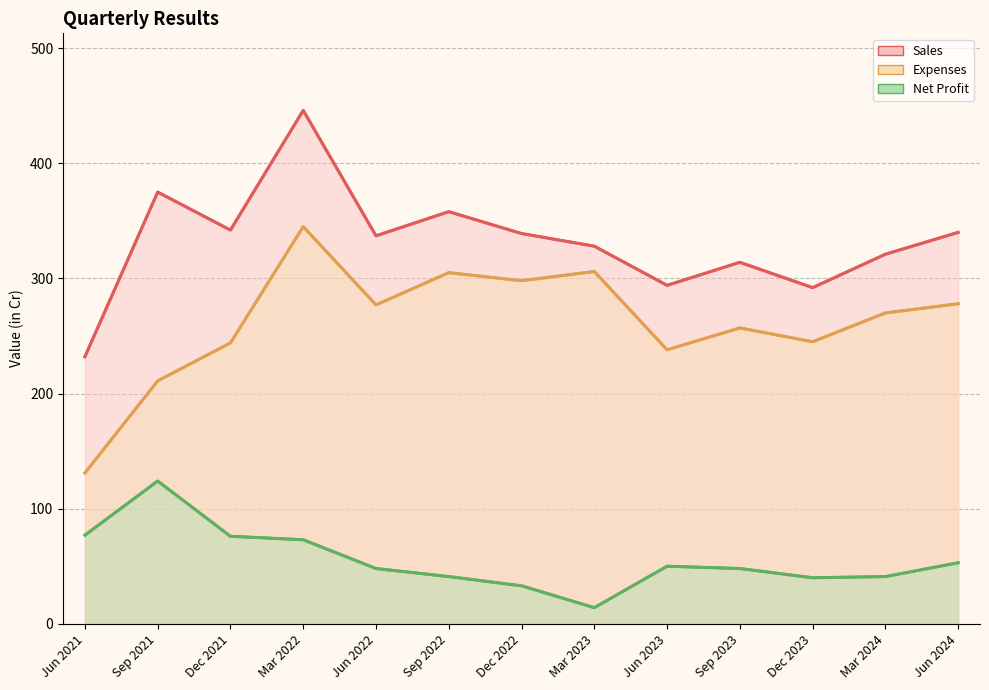

True or false: Net Profit and Sales cross at least once.

False